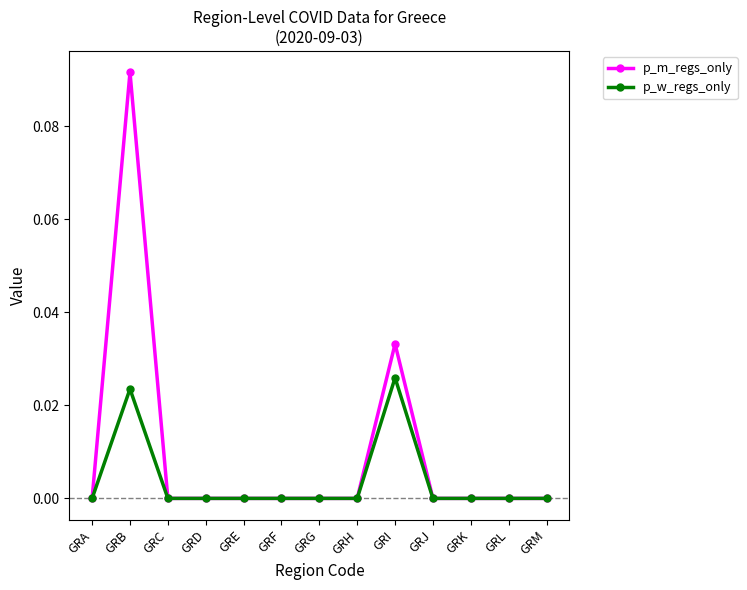

Which category has the highest value across all series?

GRB